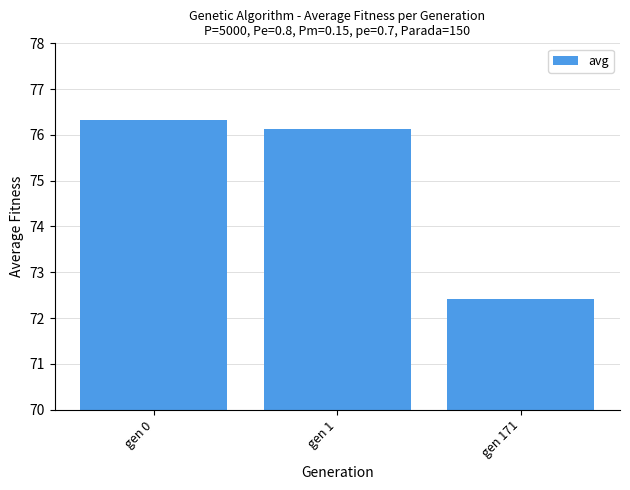

True or false: the data shows 28.2 at gen 1.

False